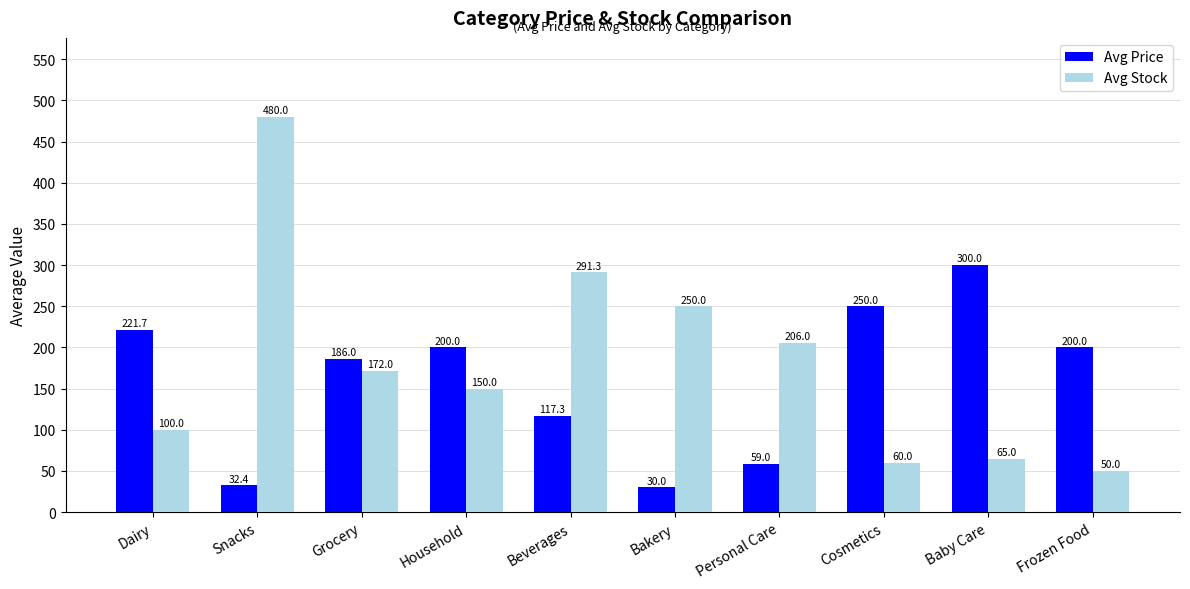

What value does the Avg Price series have at Bakery?

30.0